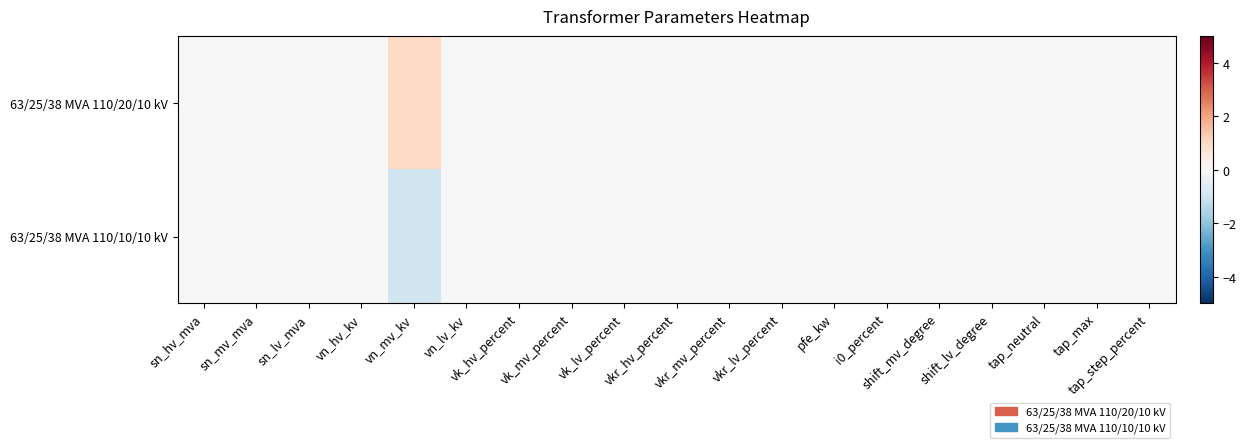

Between vn_lv_kv and vkr_hv_percent, which is larger?

vn_lv_kv